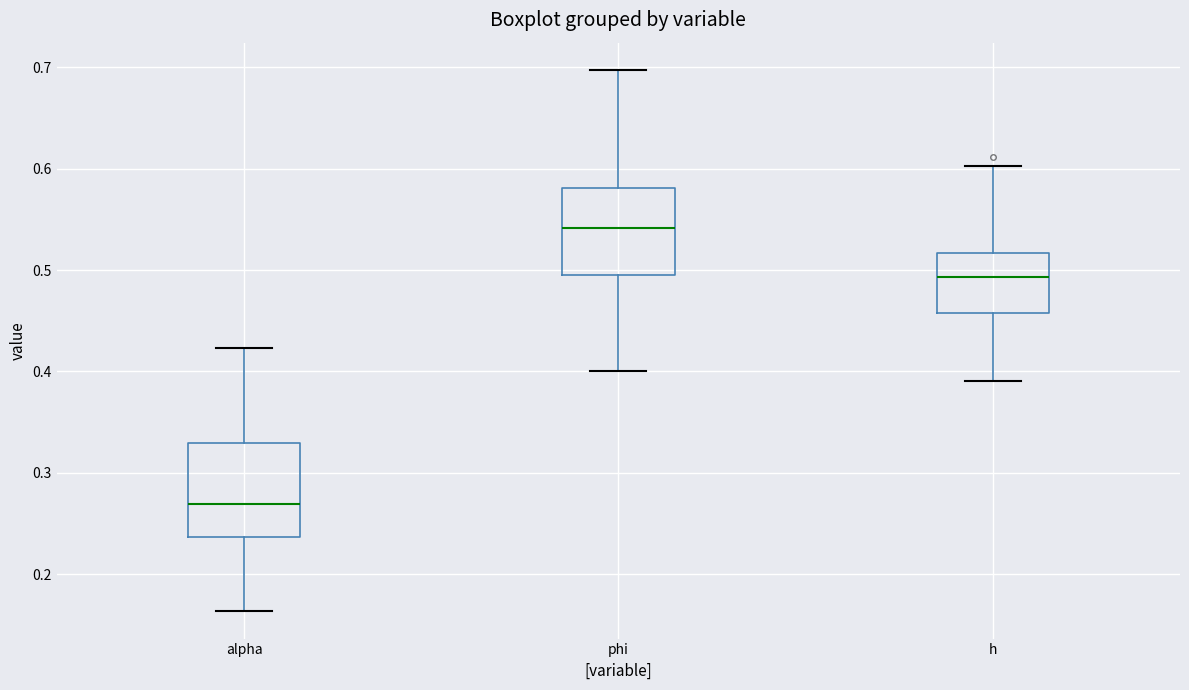

Where does the upper whisker of the box for alpha end on the y-axis? The values are not printed on the chart, so give them approximately, as read against the axis.

0.42